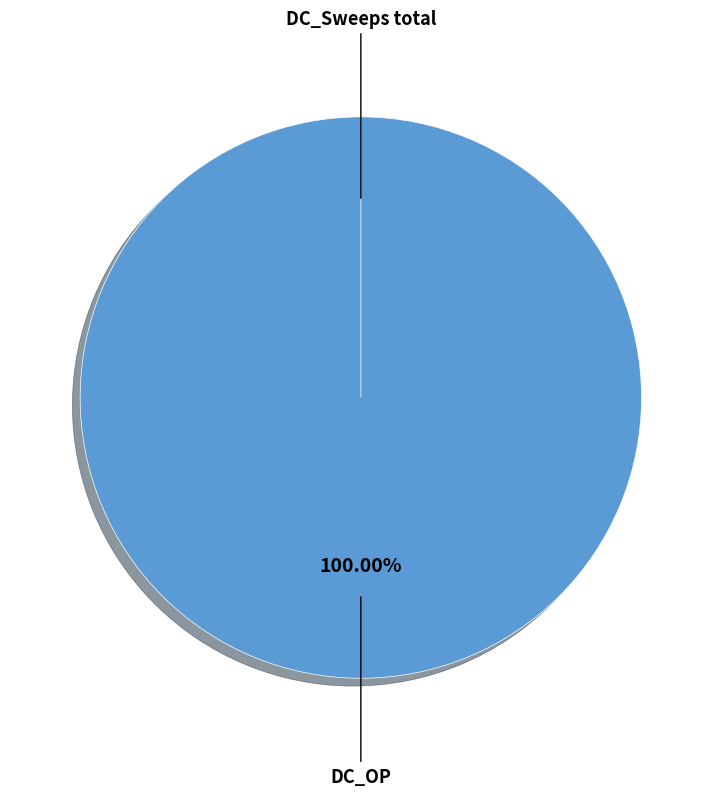

Which slice is the largest?

DC_OP